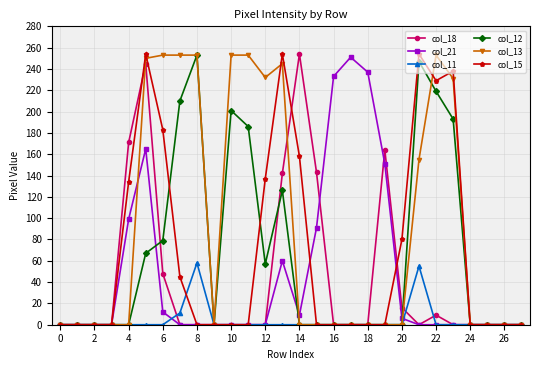

What is the maximum value shown in the chart?

254